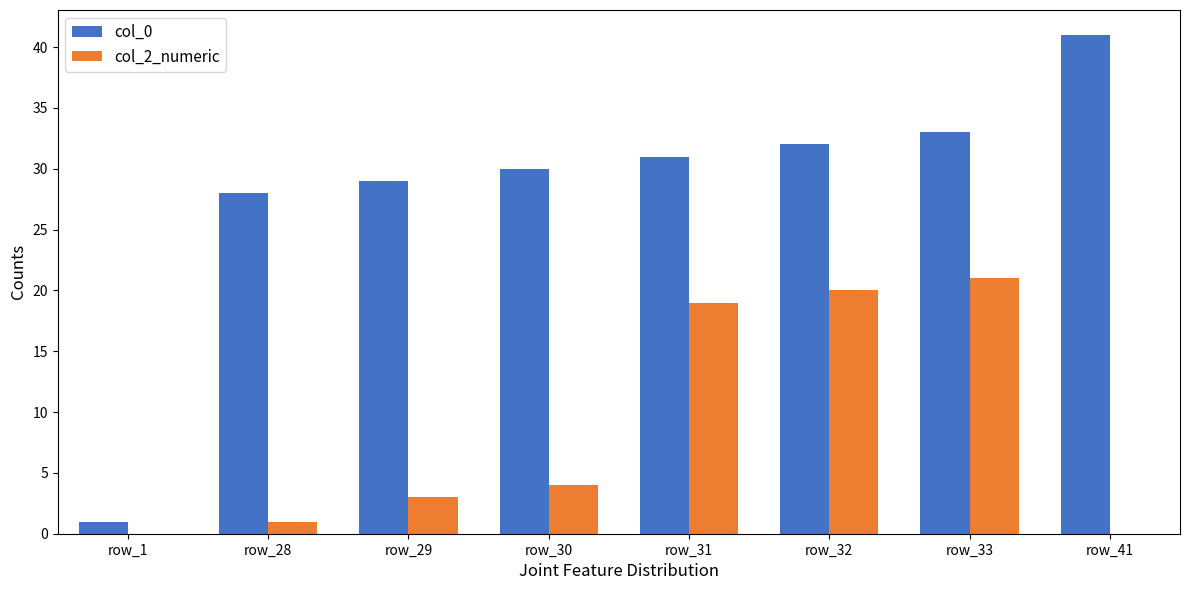

At which category is the sum across all series the highest?

row_33